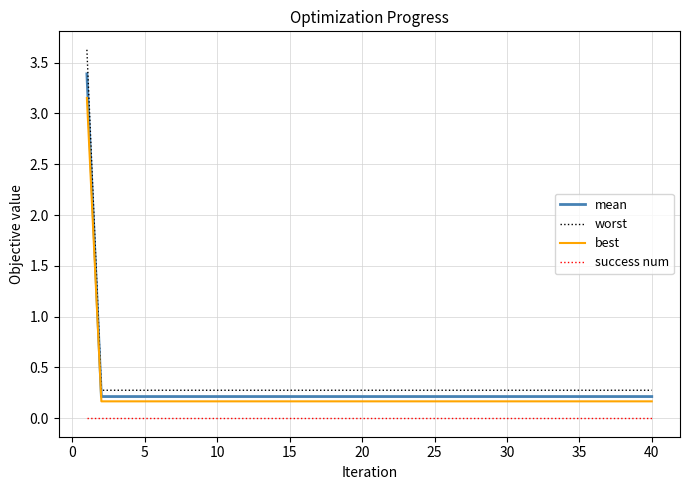

Rank the series by their maximum value, from highest to lowest.

worst, mean, best, success num